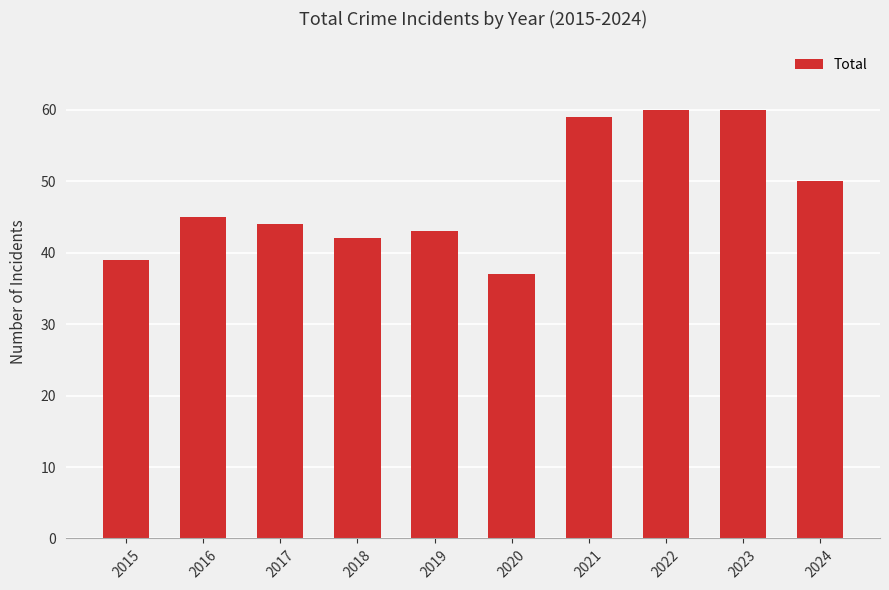

Approximately how many times larger is the value at 2017 compared to 2019?

1.0